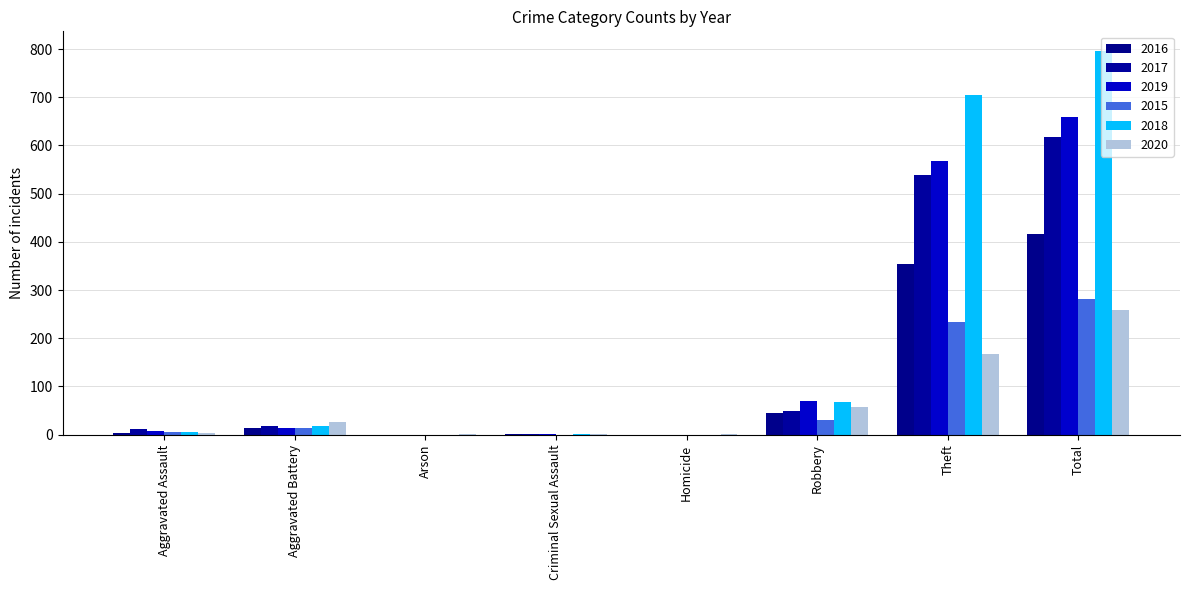

How many distinct data groups are displayed?

6